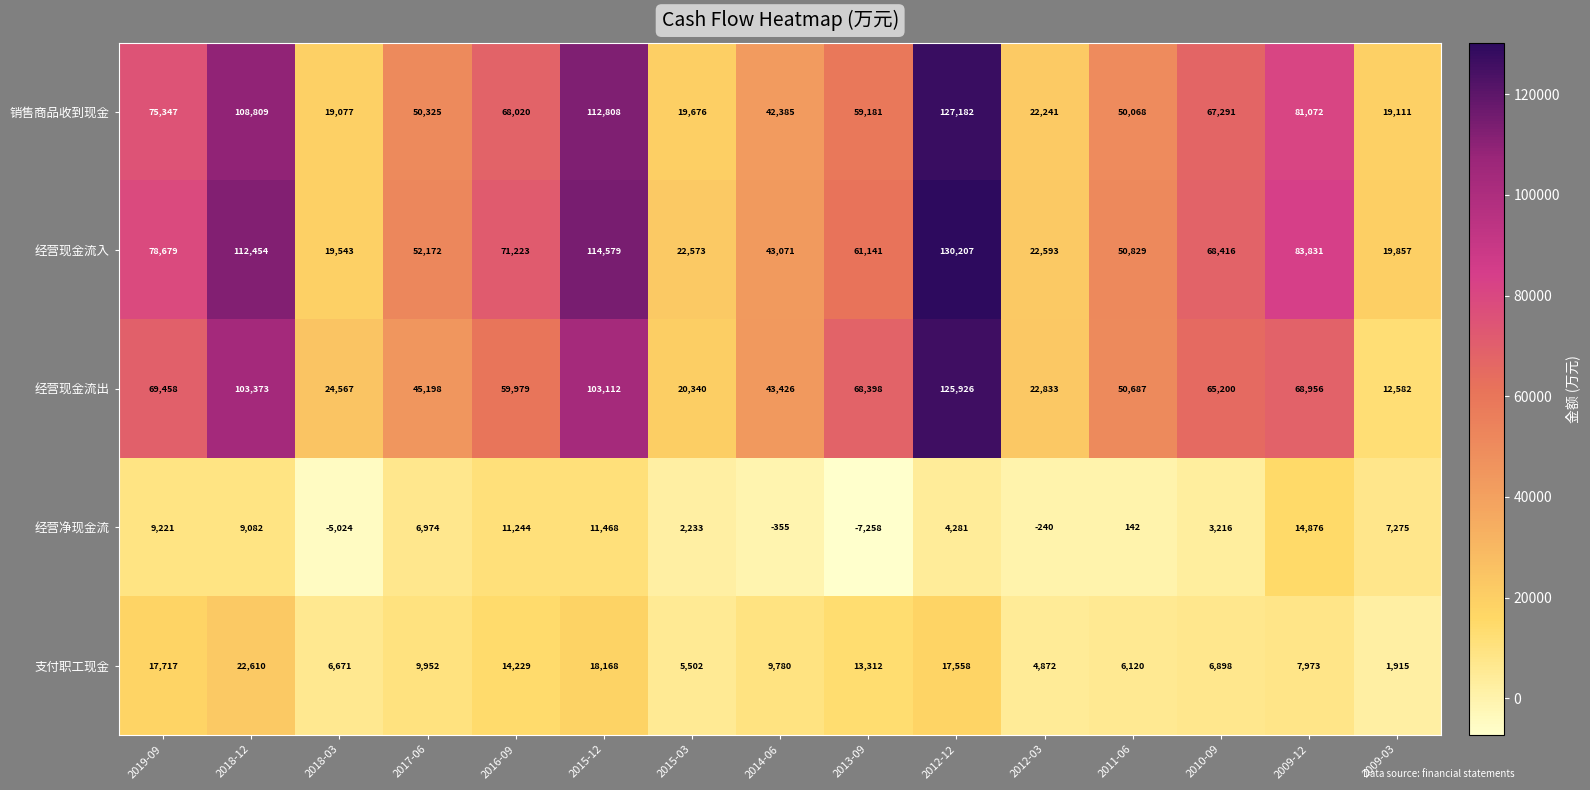

At which label does 经营现金流入 reach its minimum?

2018-03